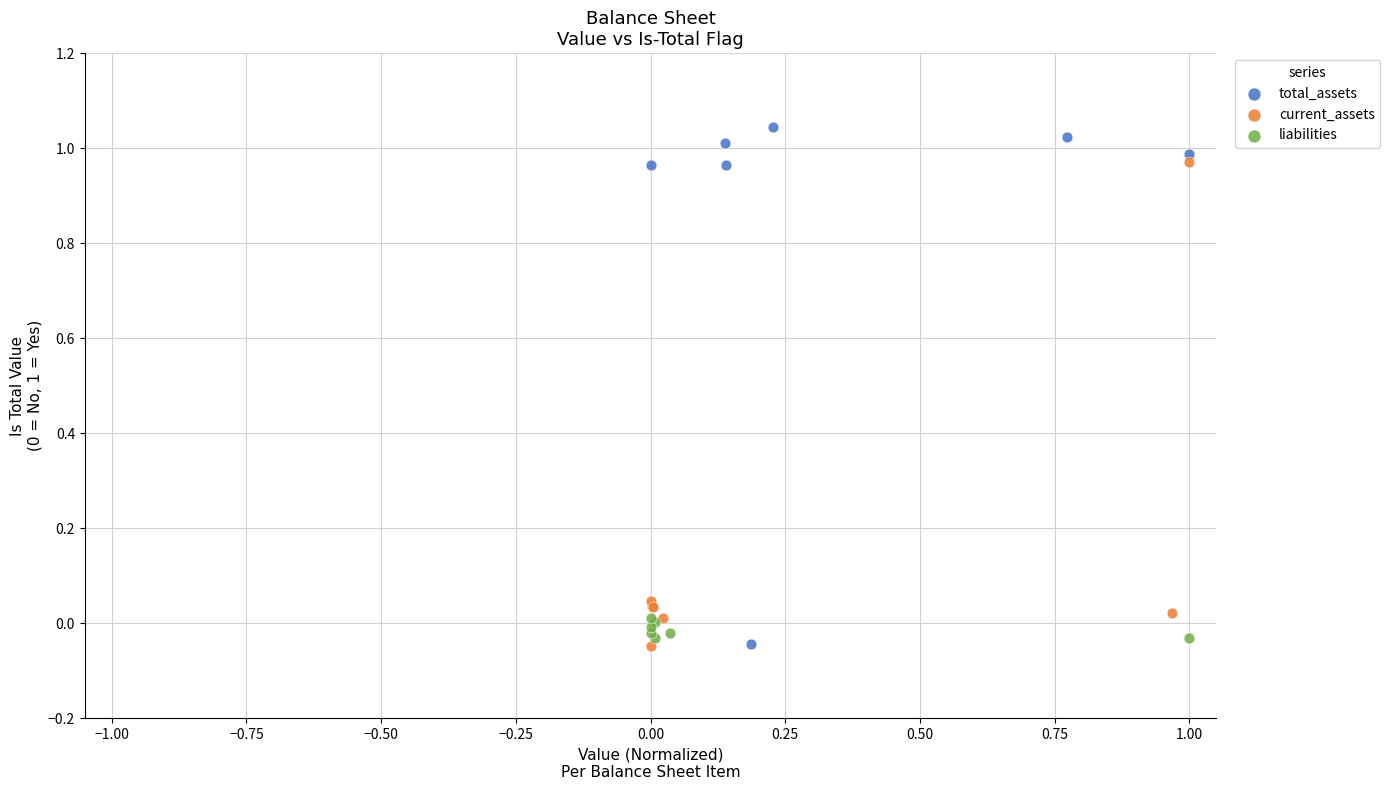

Which series reaches the maximum Y coordinate?

total_assets